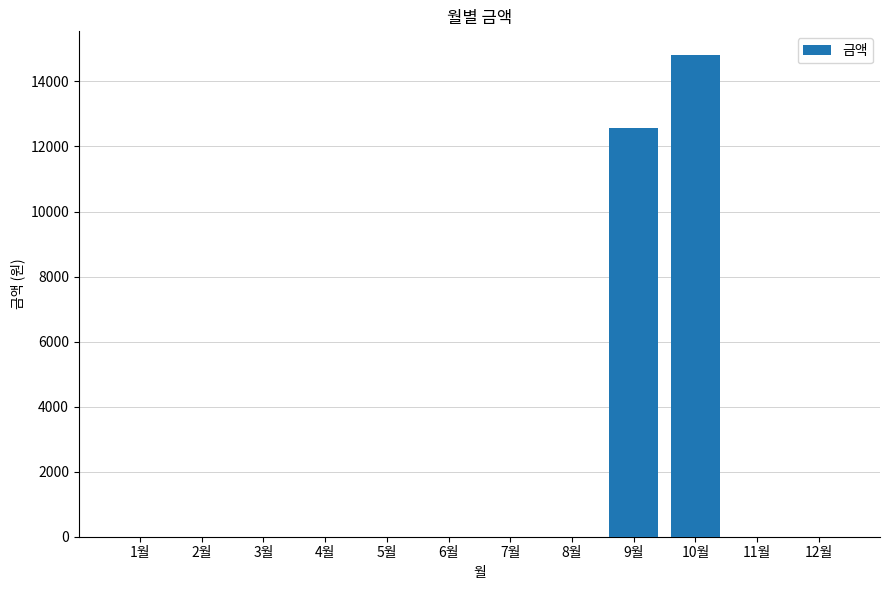

What is the change in value from 6월 to 9월?

+12570